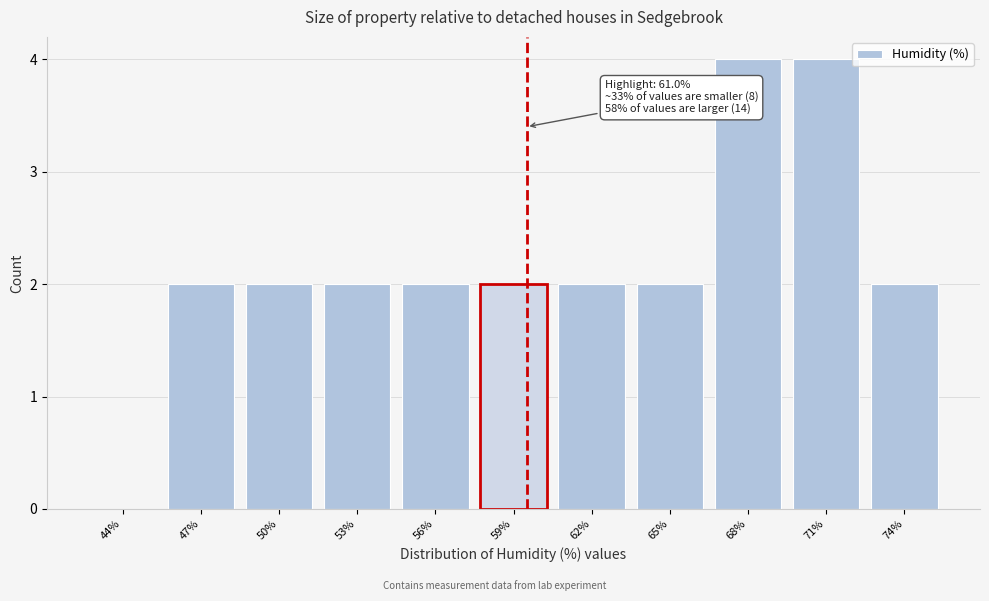

Reading left to right, list all the values displayed in this chart.

44%=0	47%=2	50%=2	53%=2	56%=2	59%=2	62%=2	65%=2	68%=4	71%=4	74%=2